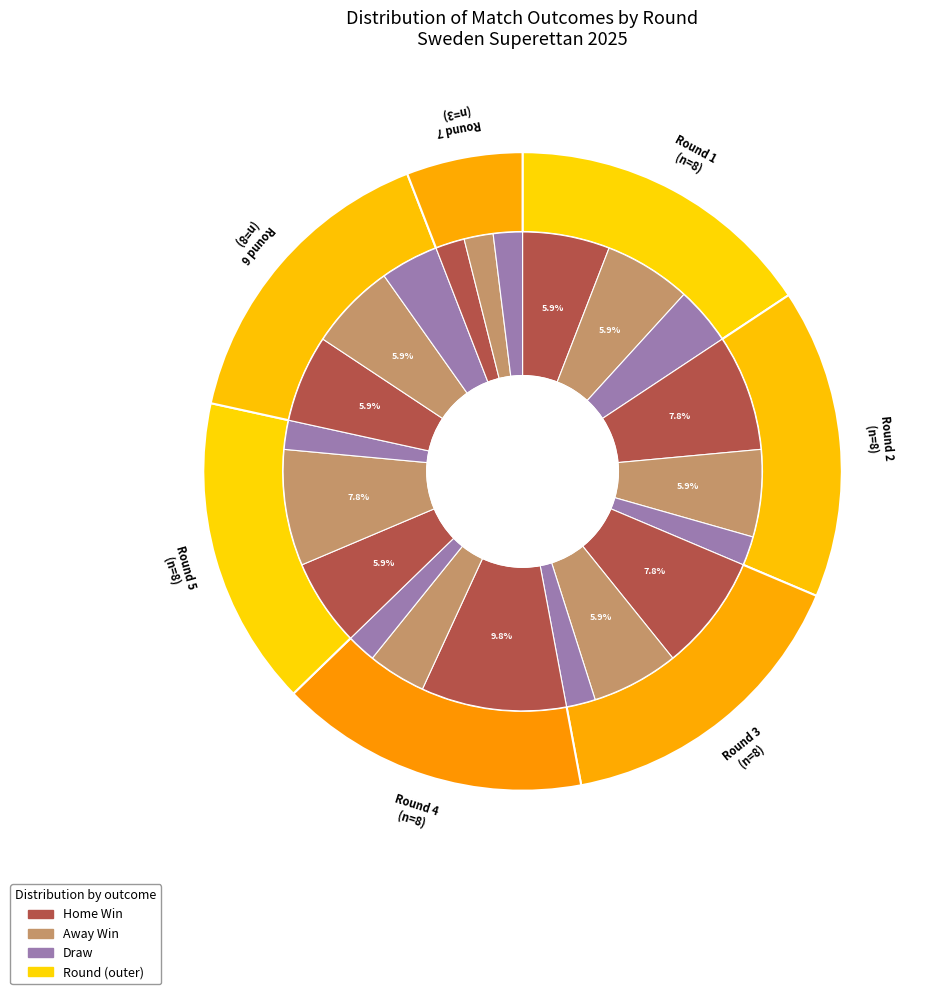

Is there a majority slice in this chart?

No